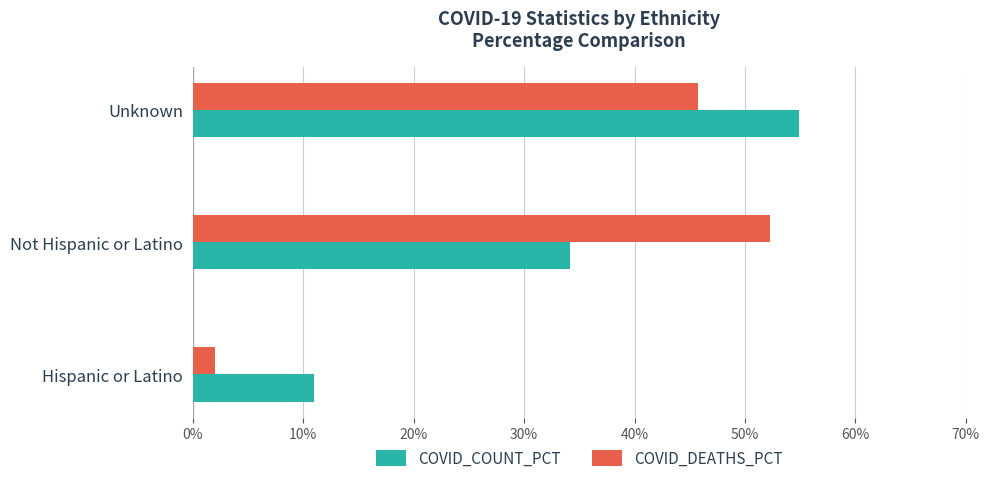

The value of COVID_DEATHS_PCT at Unknown is 45.7. True or false?

True